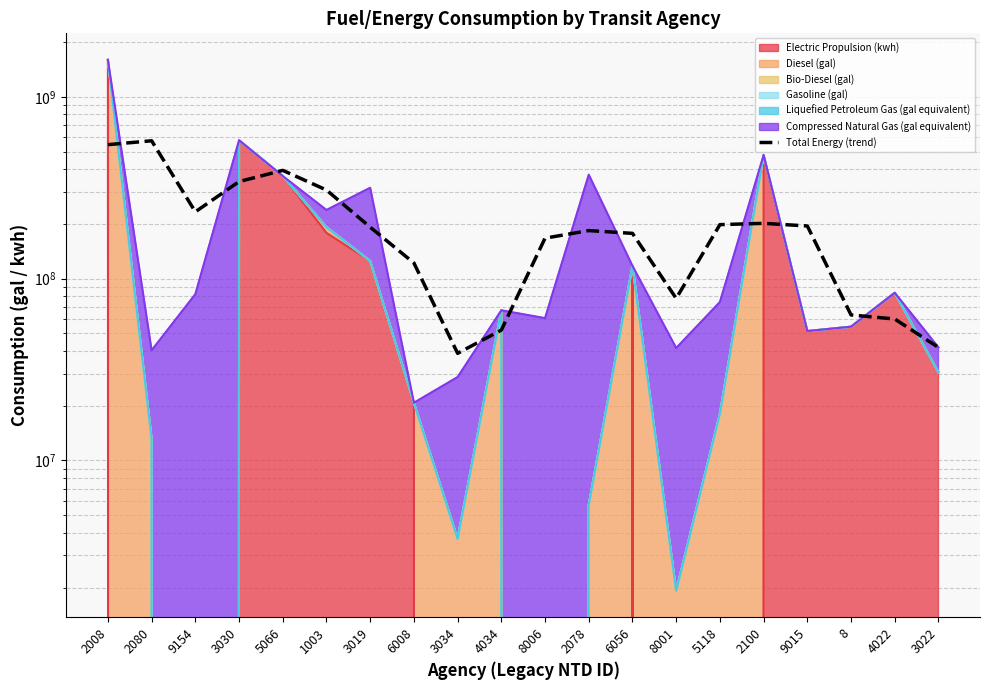

List the labels in order of value, smallest first.

3034, 3022, 4034, 4022, 8, 8001, 6008, 8006, 6056, 2078, 3019, 9015, 5118, 2100, 9154, 1003, 3030, 5066, 2008, 2080